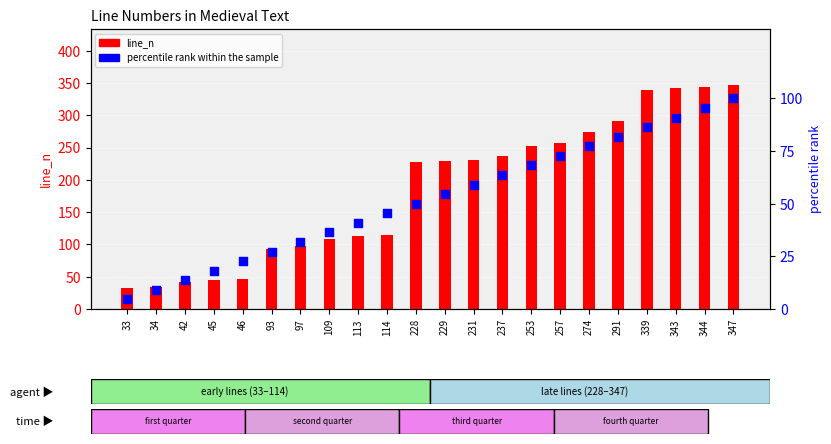

Which series has the largest Y range (max minus min)?

line_n